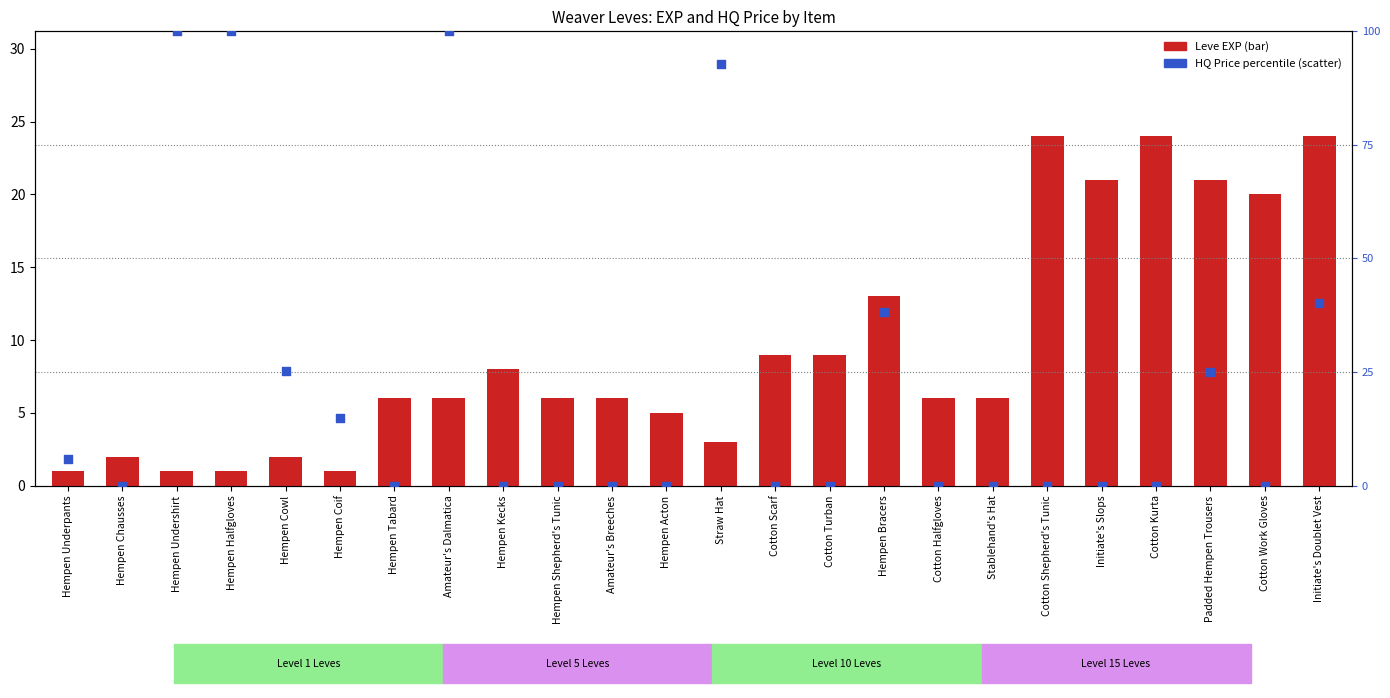

What are all the series names shown in the legend?

Leve EXP, HQ Price (percentile)